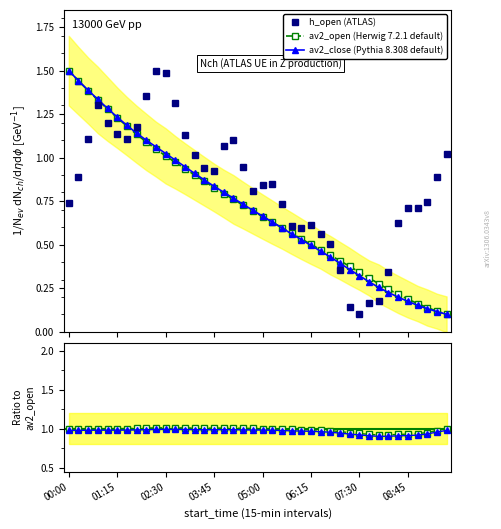

At 00:30, list the series in order from largest to smallest.

av2_close, av2_open, h_open